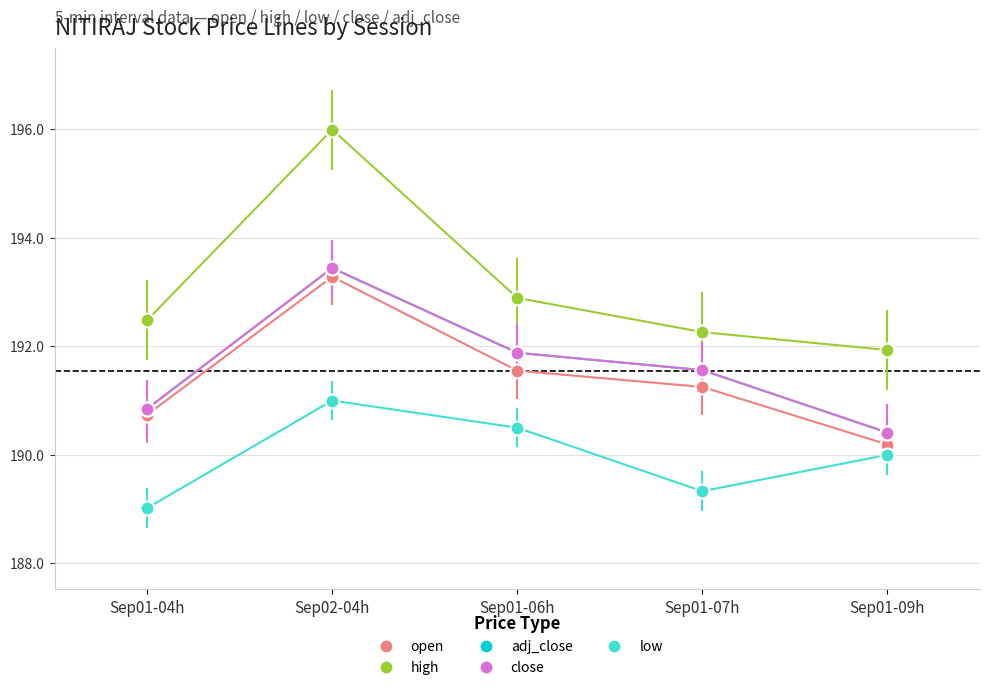

What is the value of the high point at the 4th from the left?

192.3